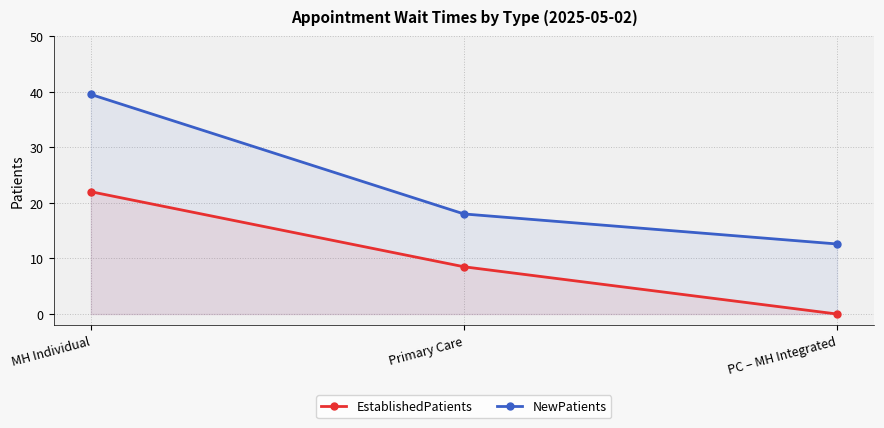

What value does the EstablishedPatients series have at Primary Care?

8.5